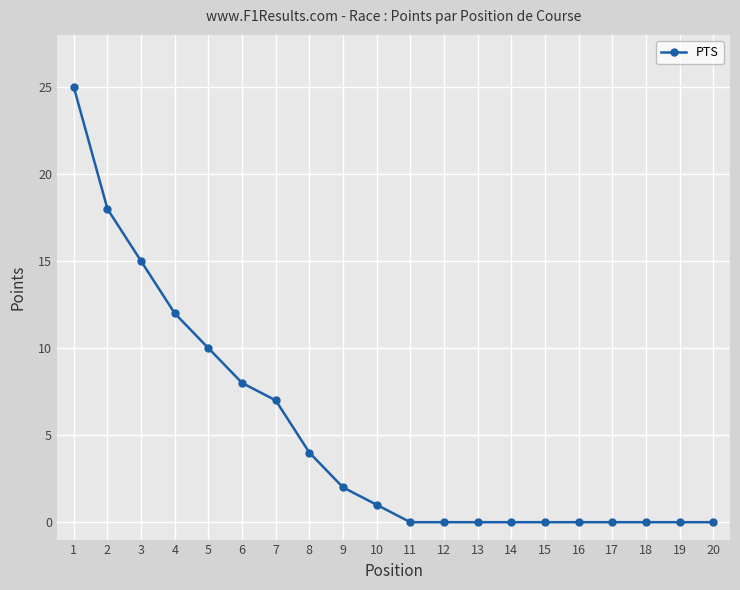

True or false: the data shows 1 at 9.

False